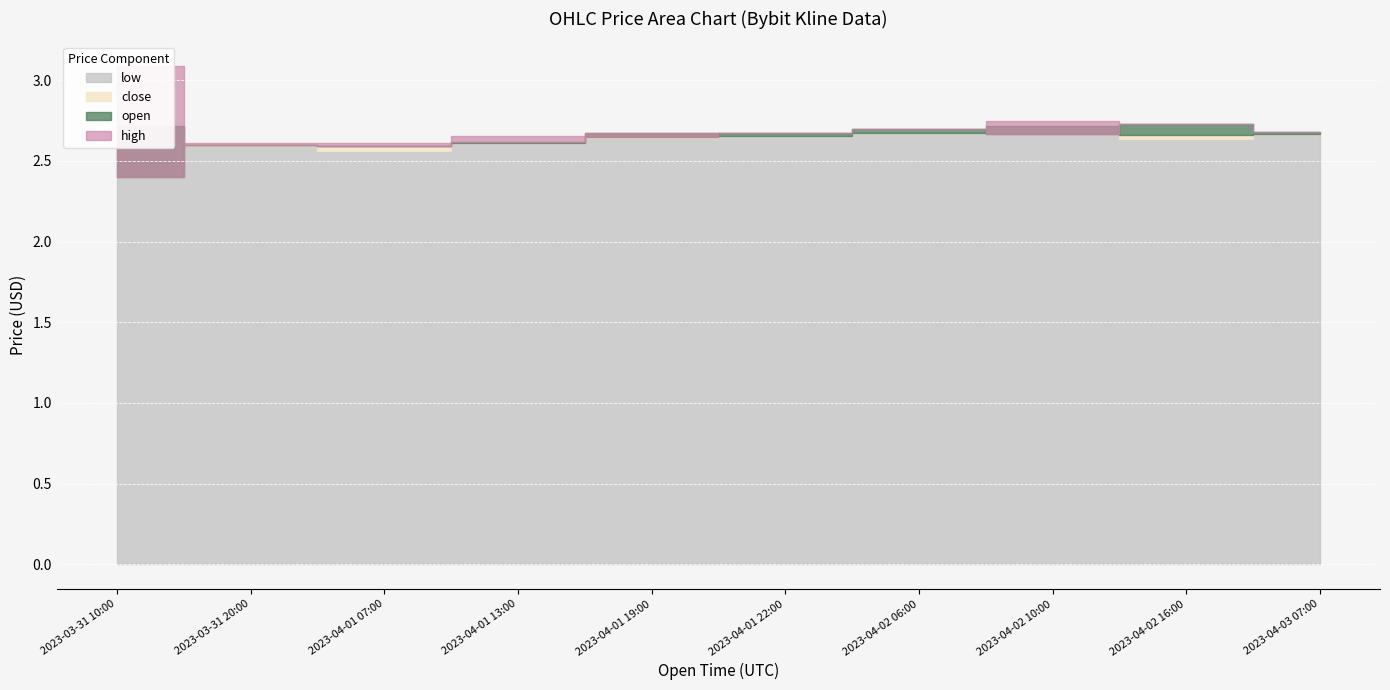

How many interior local valleys does the open series have?

2